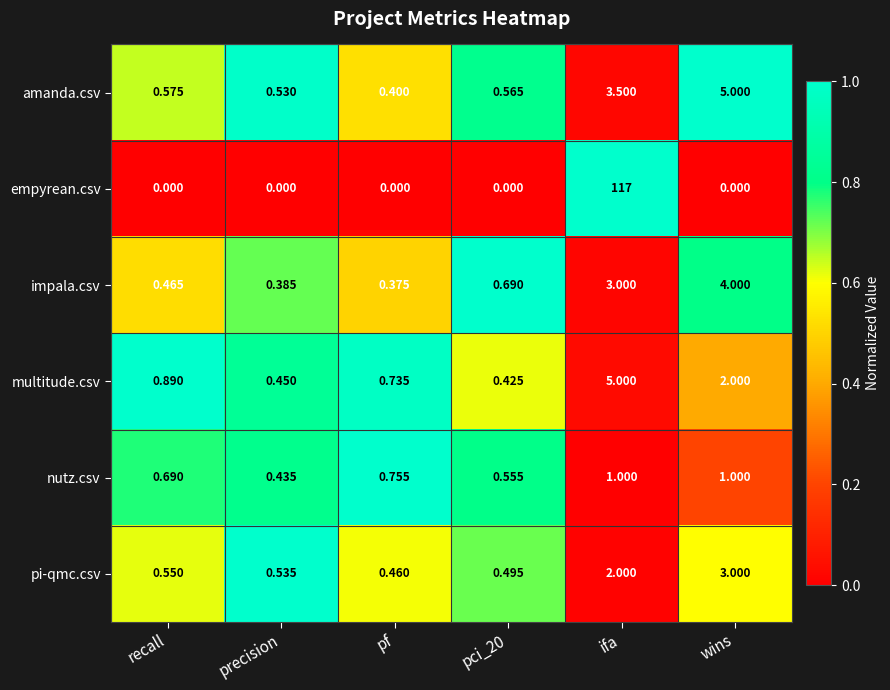

Rank the series at ifa from highest to lowest value.

empyrean.csv, multitude.csv, amanda.csv, impala.csv, pi-qmc.csv, nutz.csv